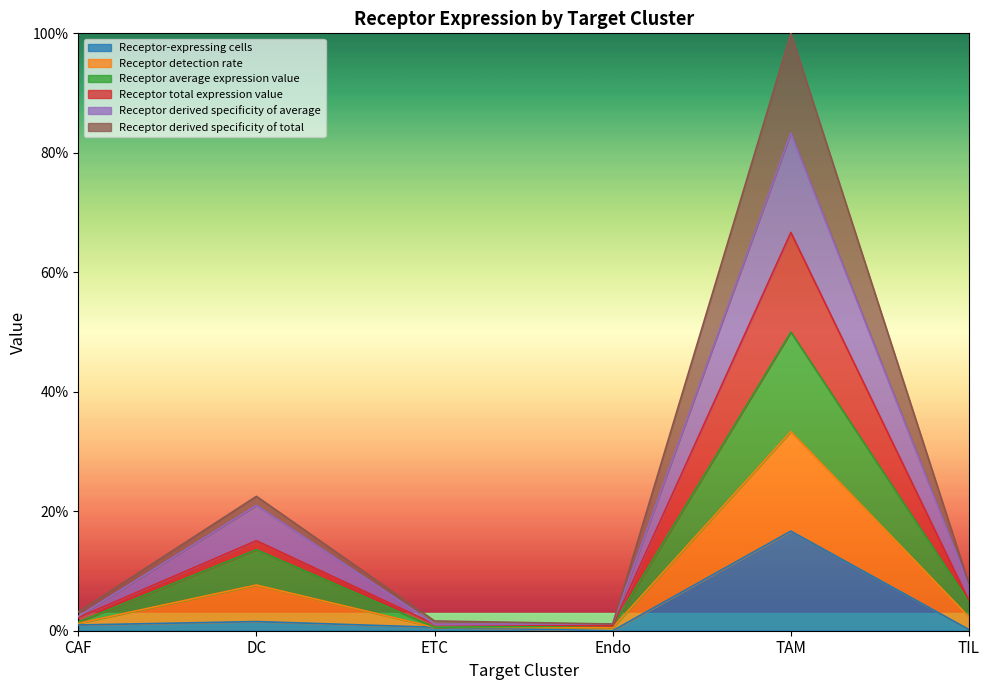

True or false: Receptor derived specificity of average has more than 0 interior local peaks.

True